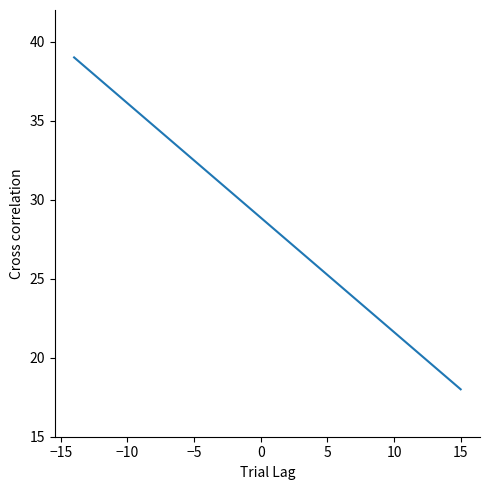

What is the difference between the maximum and minimum values?

21.0